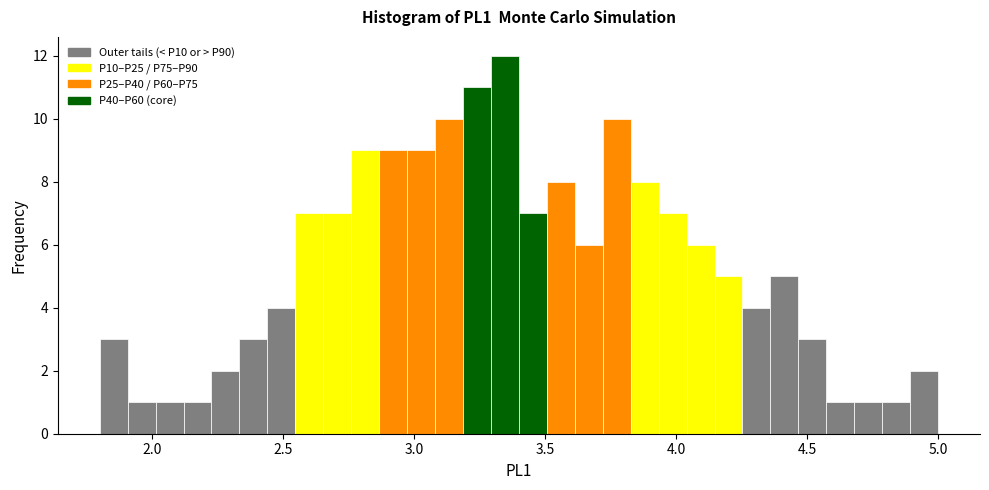

Read against the x-axis, roughly where is the centre of the tallest bar?

3.35